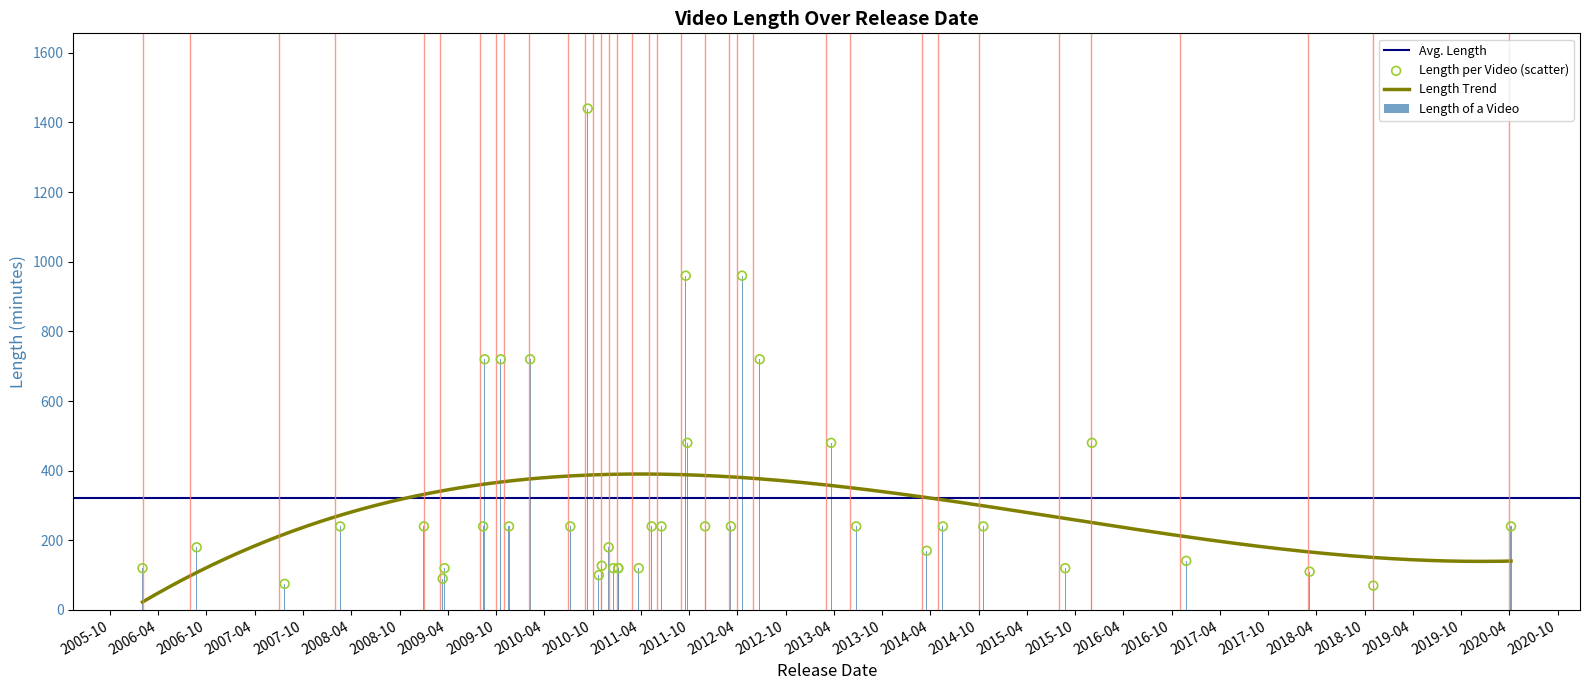

What is the minimum value for Length of a Video?

70